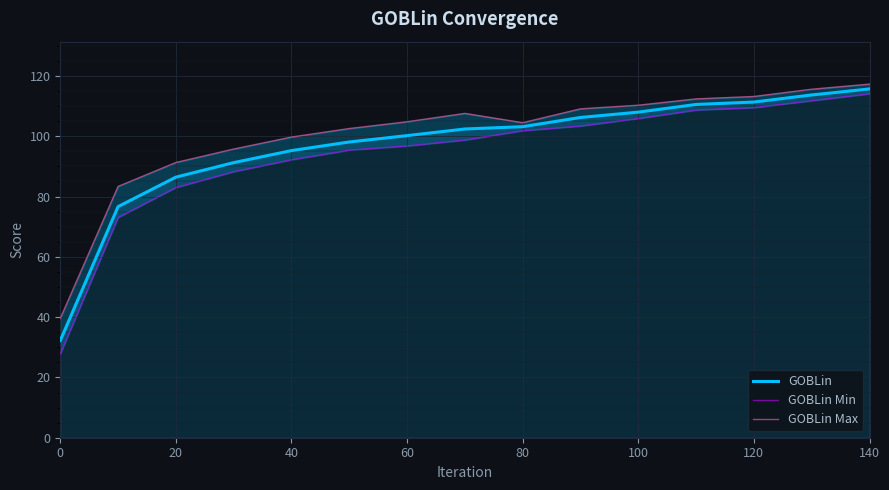

The value of GOBLin at 120 is 111.3. True or false?

True